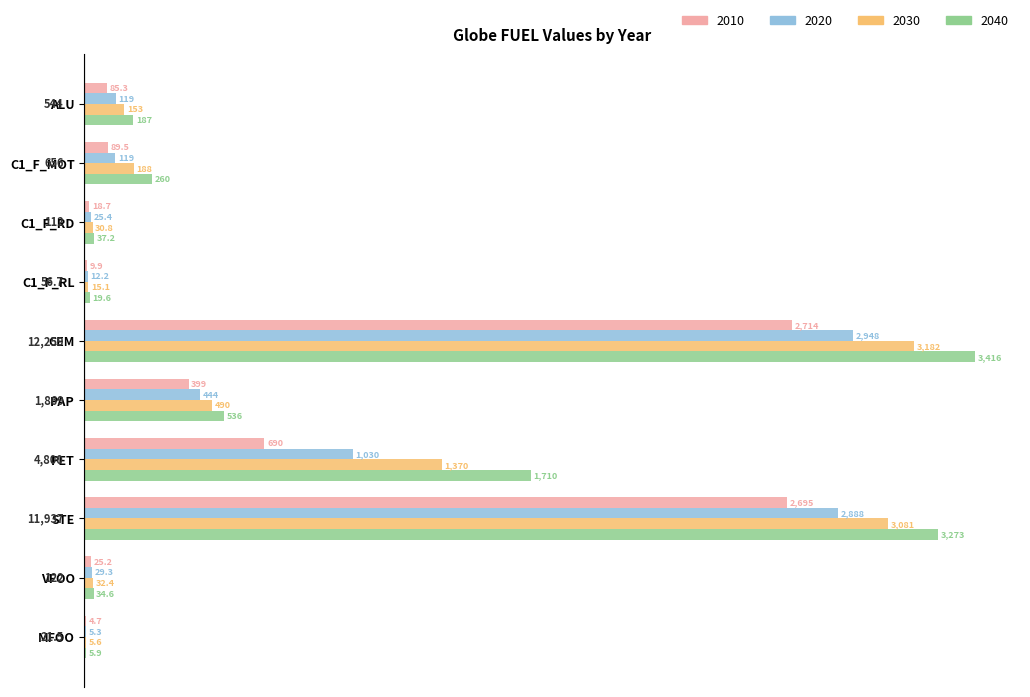

What value does the 2030 series have at ALU?

153.0